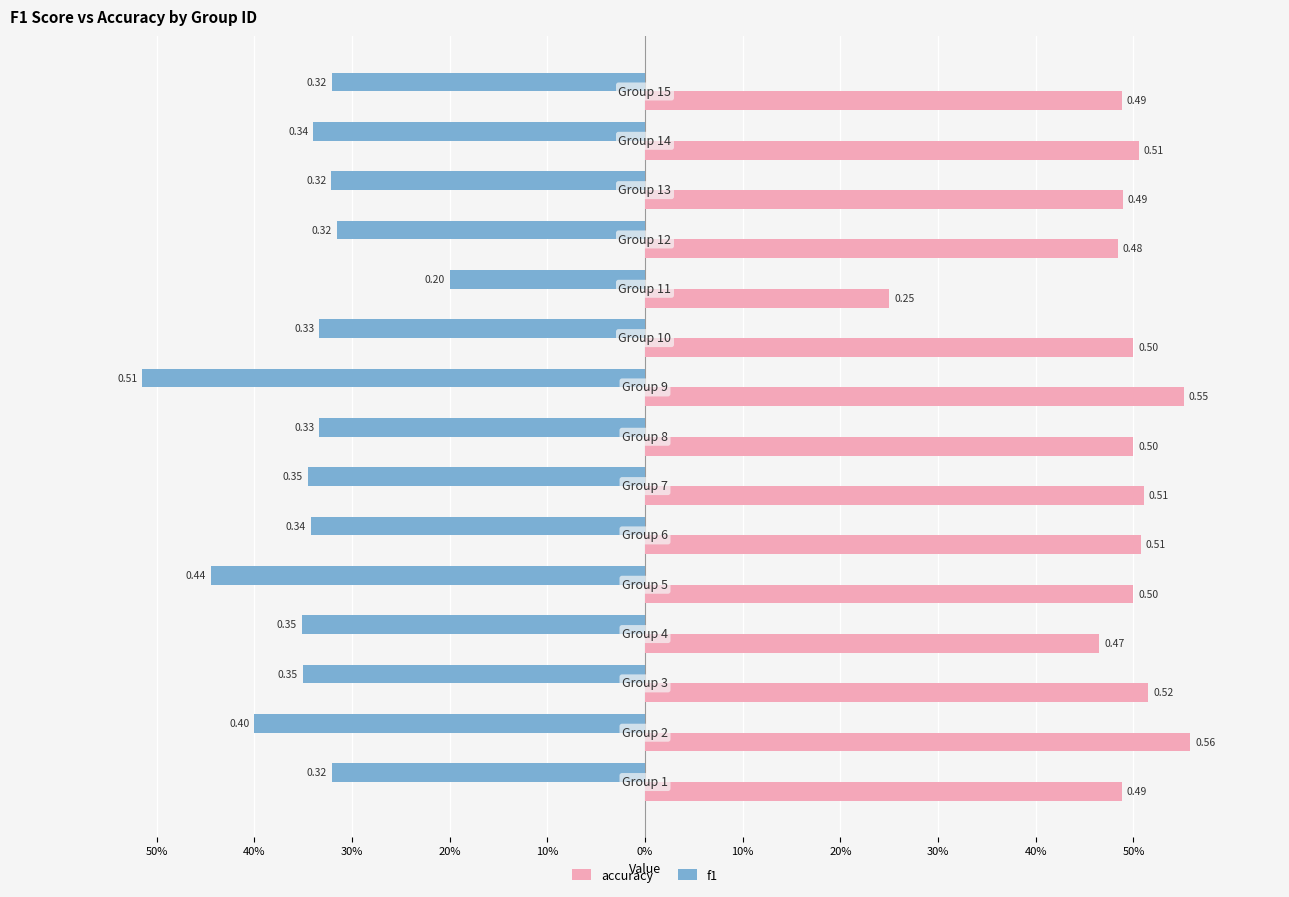

What are all the series names shown in the legend?

accuracy, f1